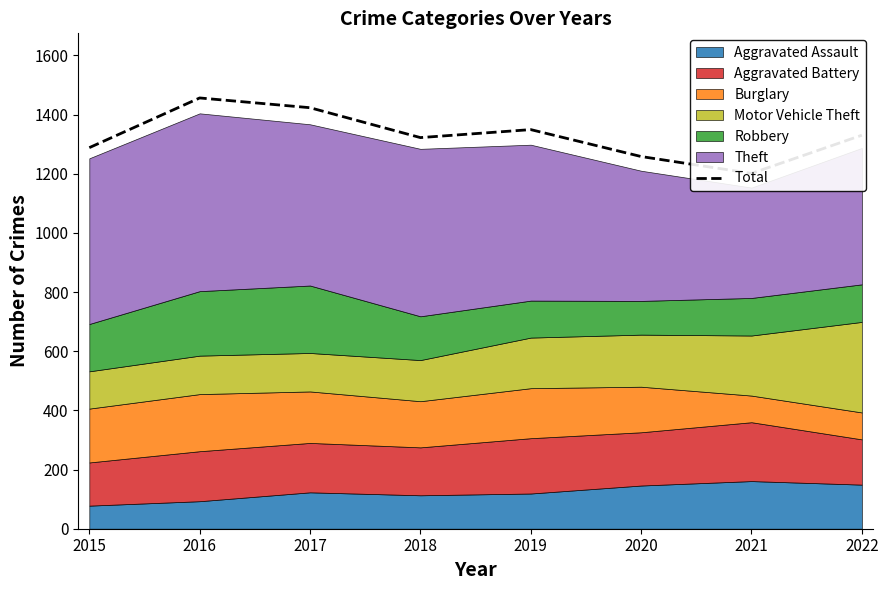

Rank the categories by value from lowest to highest.

2021, 2020, 2015, 2018, 2022, 2019, 2017, 2016